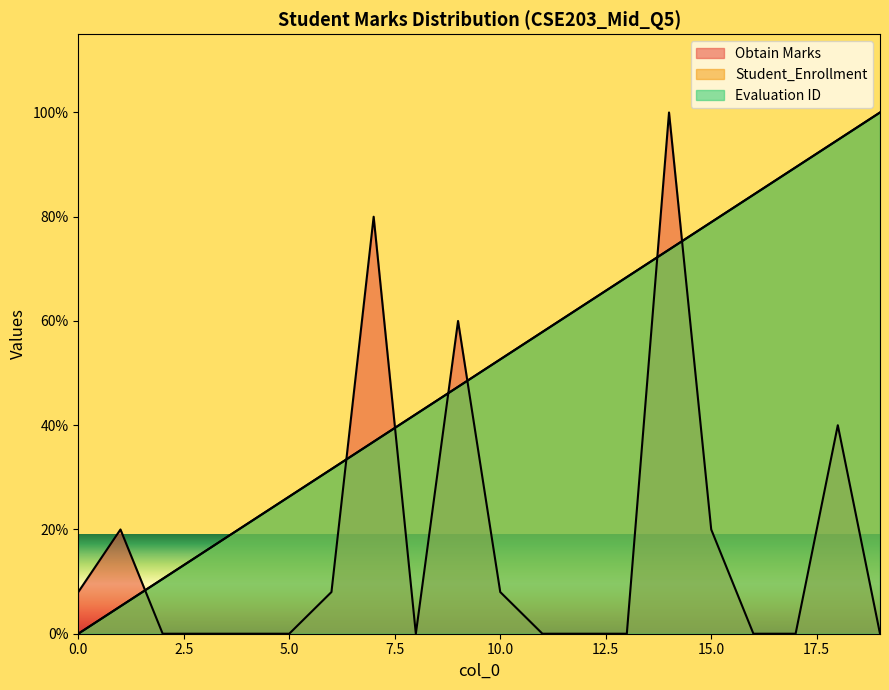

Is the value of Evaluation ID at 2 greater than the value of Student_Enrollment at 4?

No